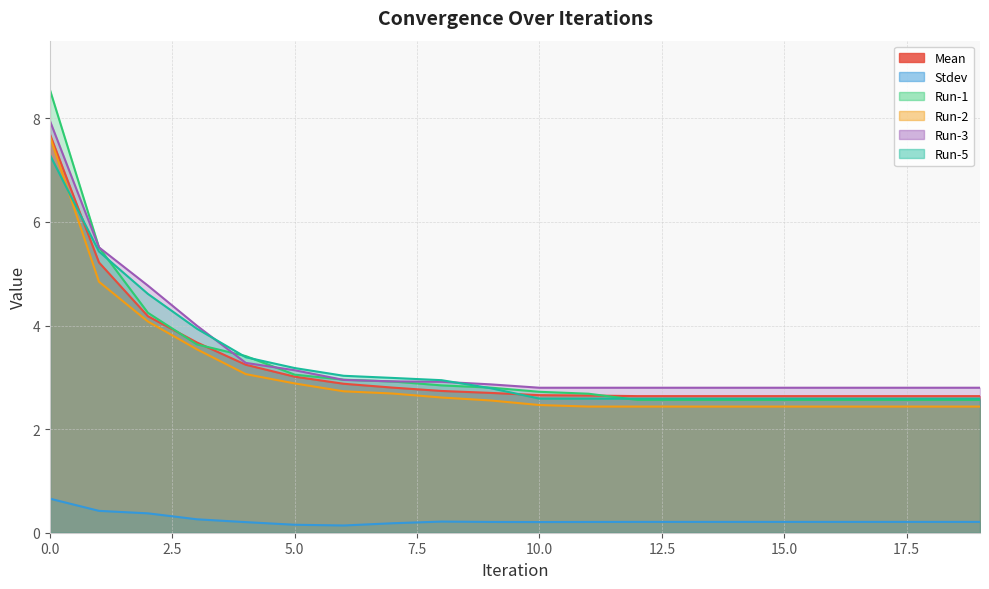

Where is Mean nearest to the value 5?

1